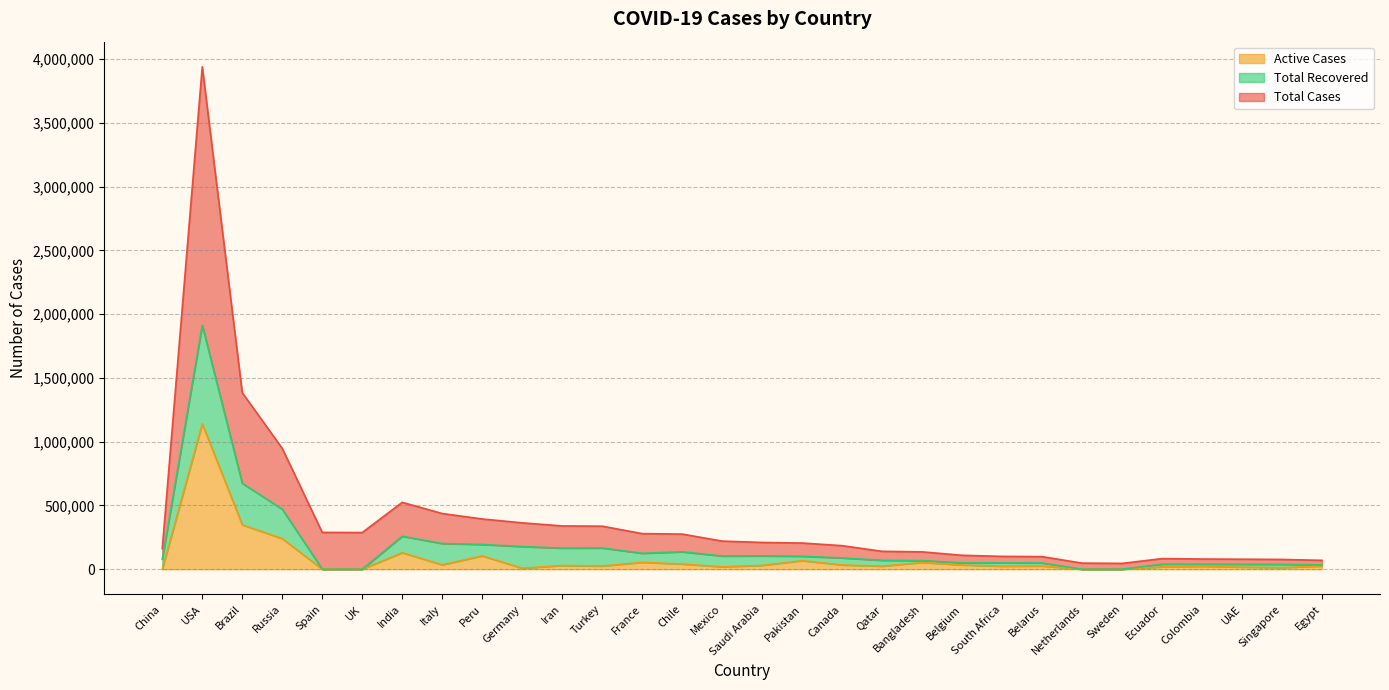

True or false: Active Cases has a value of 347973 at Brazil.

True